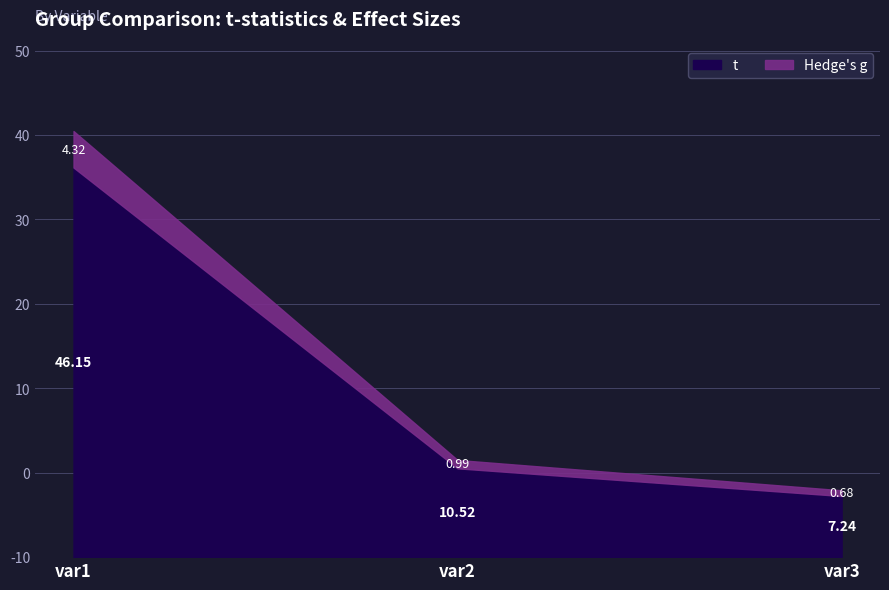

The Hedge's g series shows 26.5 at var1. True or false?

False